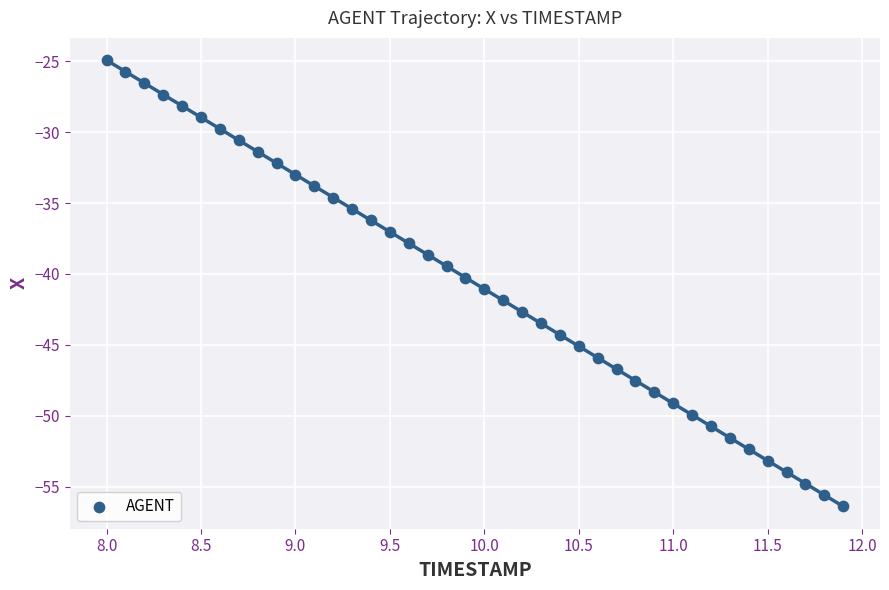

What is the range of Y values (max minus min)?

31.4